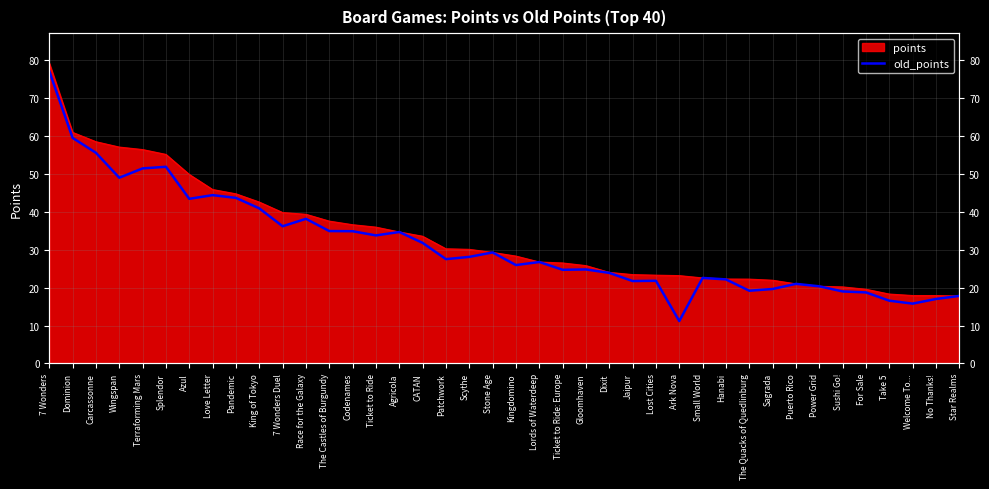

What is the label of the 22nd point from the right?

Scythe